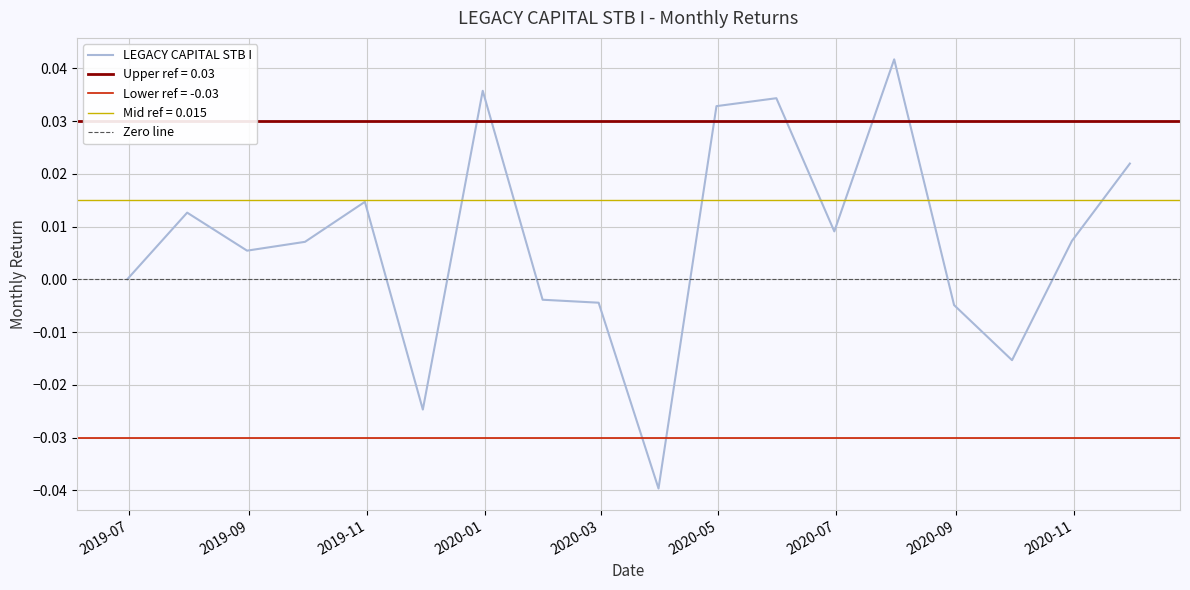

How many data points are less than 0?

6